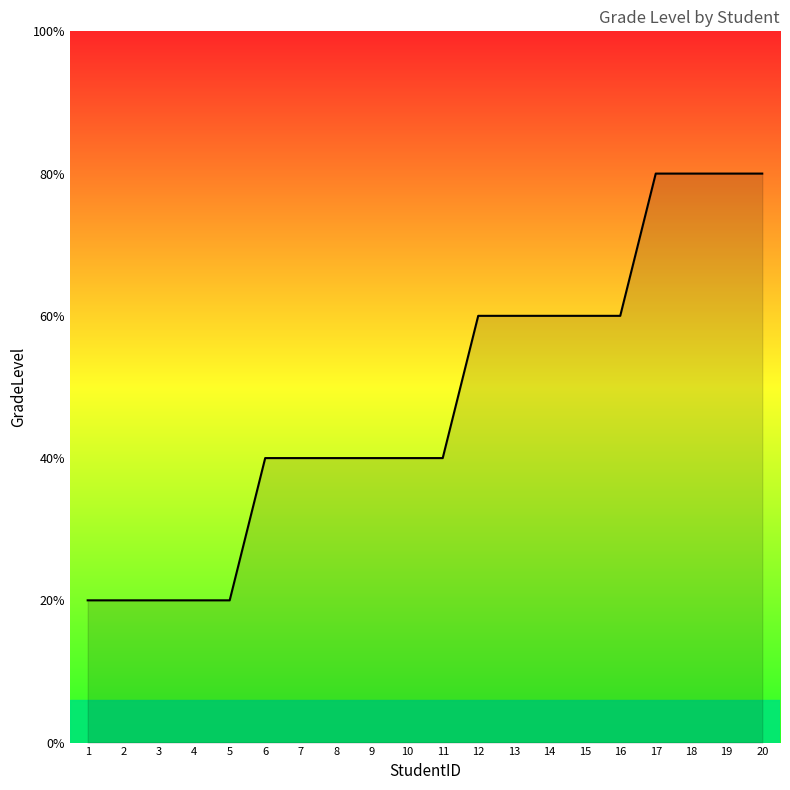

Does the chart display data point markers on the line(s)?

No